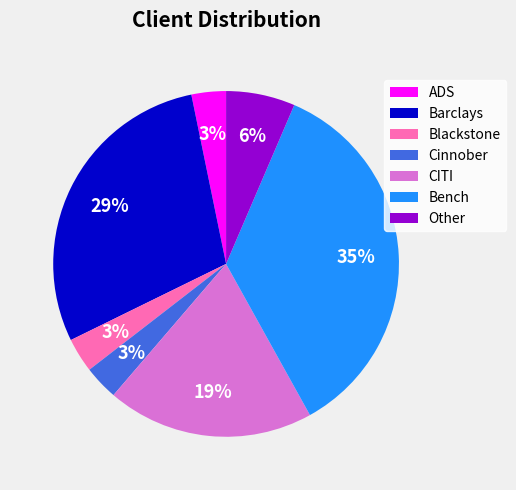

Between Bench and Cinnober, which is larger?

Bench